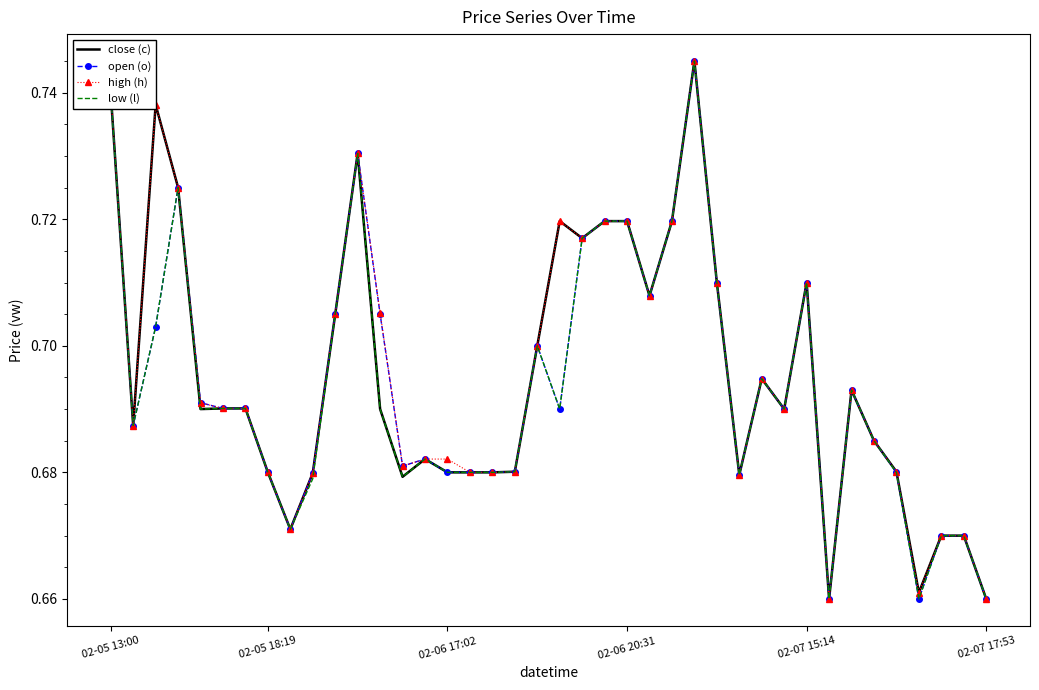

What are all the series names shown in the legend?

close (c), open (o), high (h), low (l)